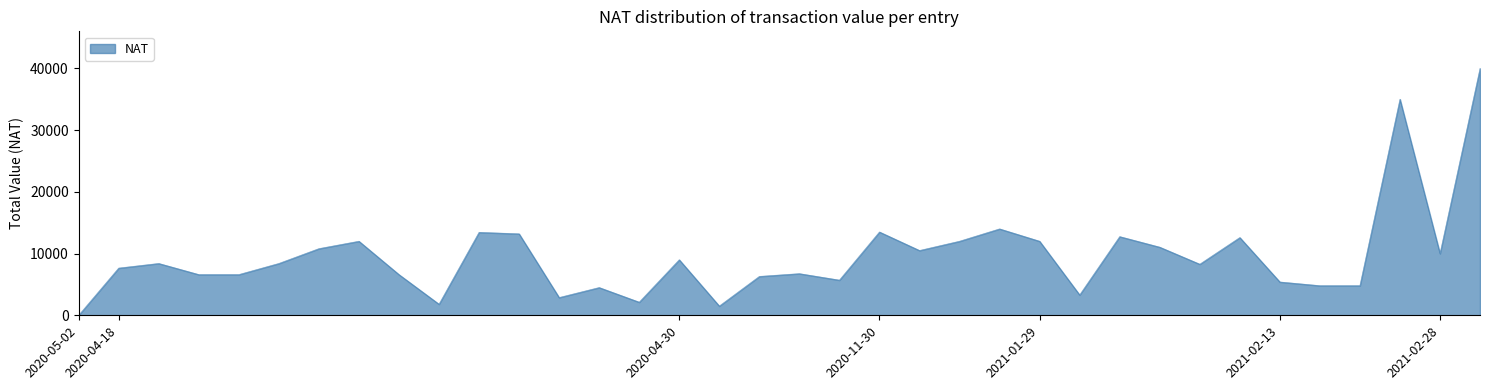

What is the difference between the maximum and minimum values?

40000